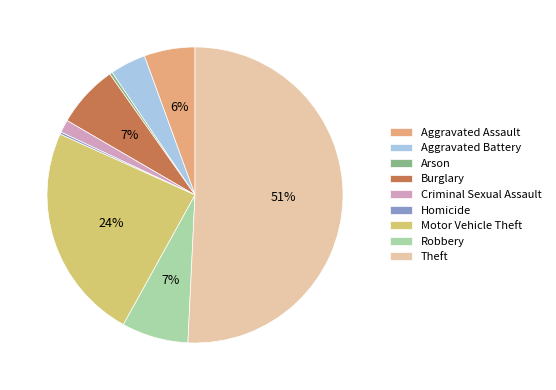

Which has a higher value, Aggravated Assault or Aggravated Battery?

Aggravated Assault